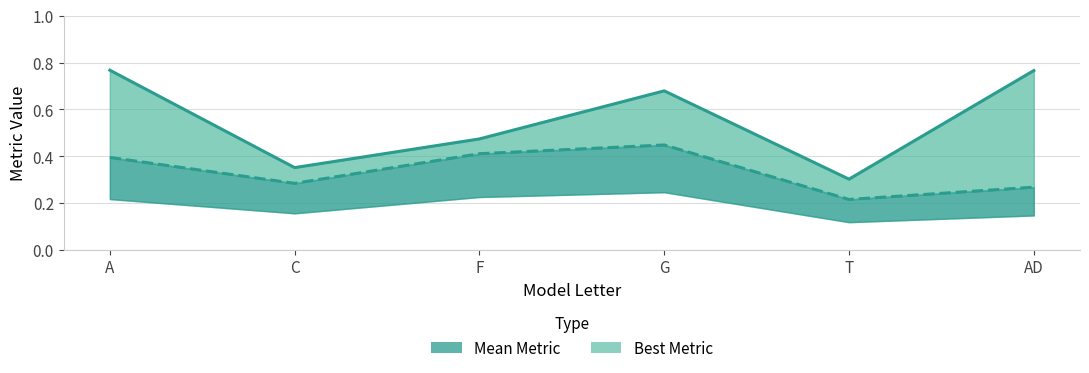

What is the total value across all series at A?

1.2